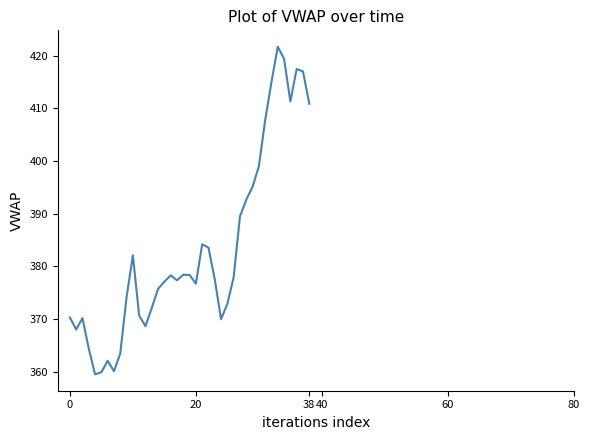

What is the smallest value displayed?

359.5